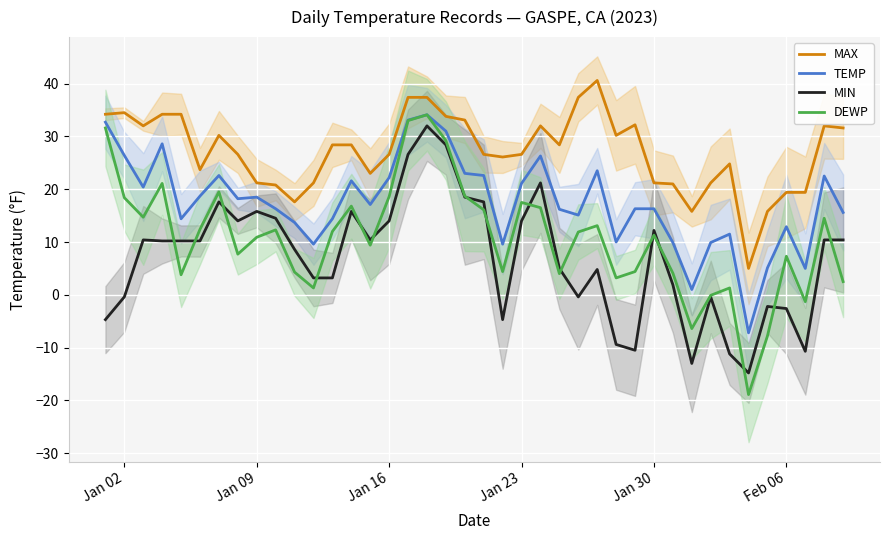

True or false: MAX and DEWP cross at least once.

False